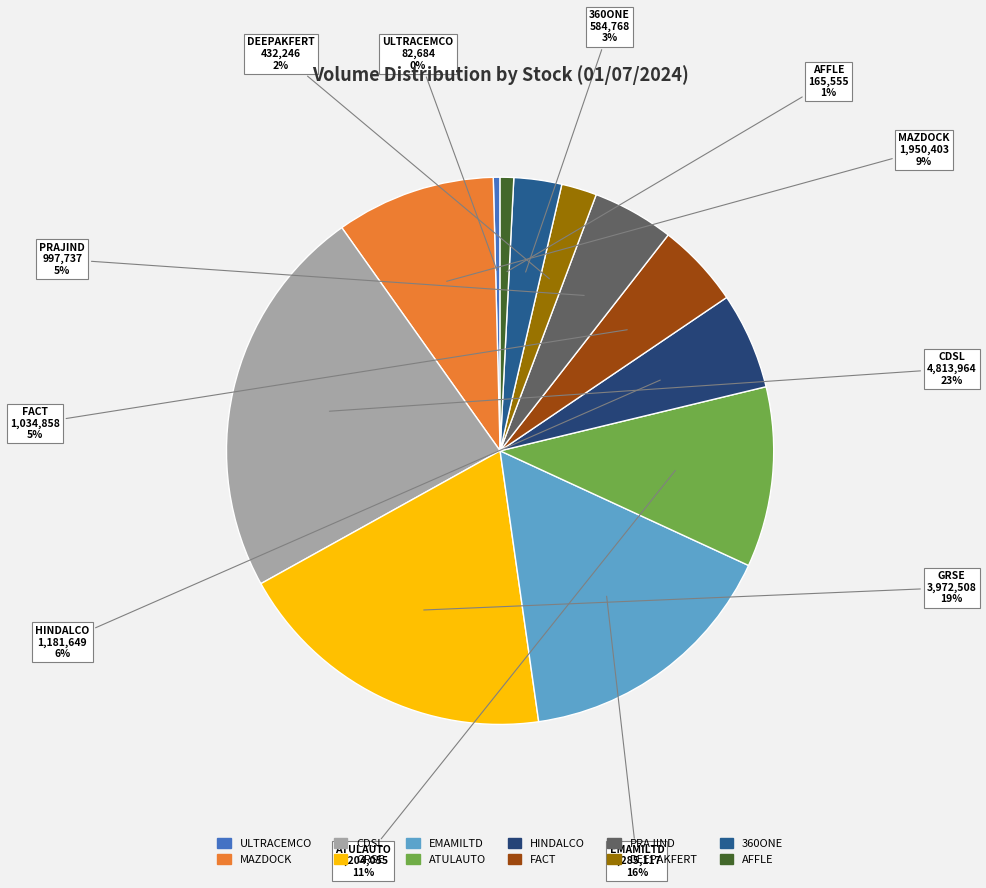

Is there any slice that represents more than half of the pie?

No